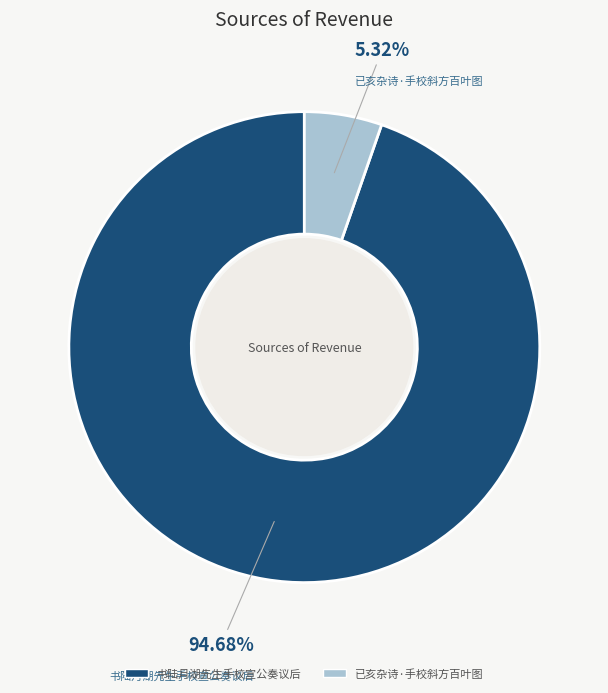

Is it true that 书陆月湖先生手校宣公奏议后 is 81% of the pie?

False